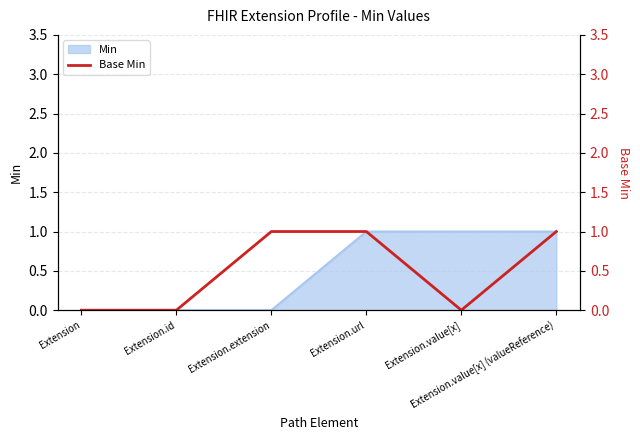

Count the number of categories in the chart.

6